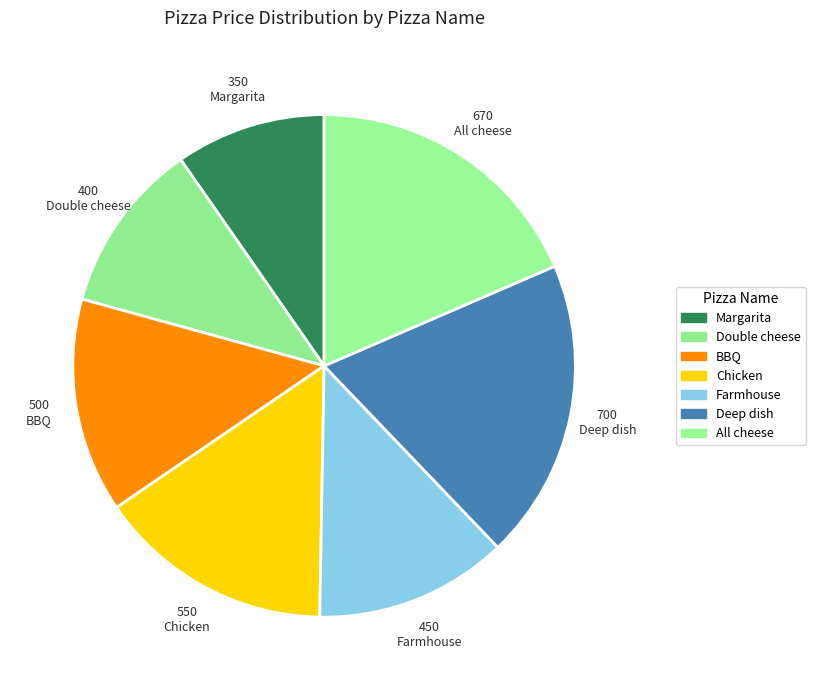

Is there any slice that represents more than half of the pie?

No